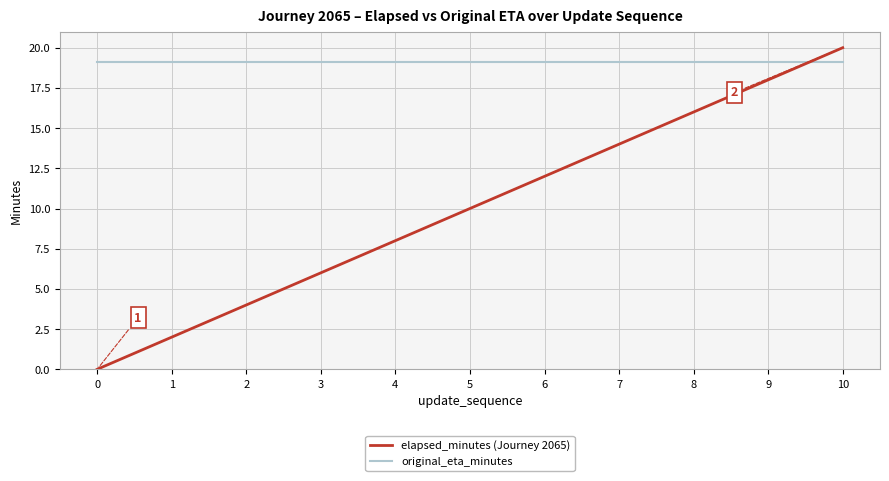

Which series changed the most between 7 and 10?

elapsed_minutes (Journey 2065)